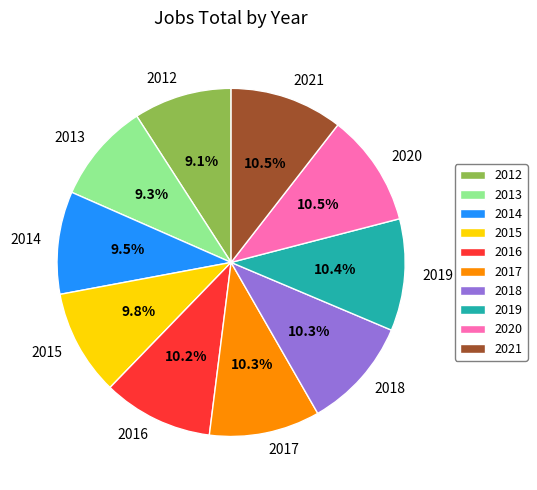

Which has a higher value, 2014 or 2020?

2020